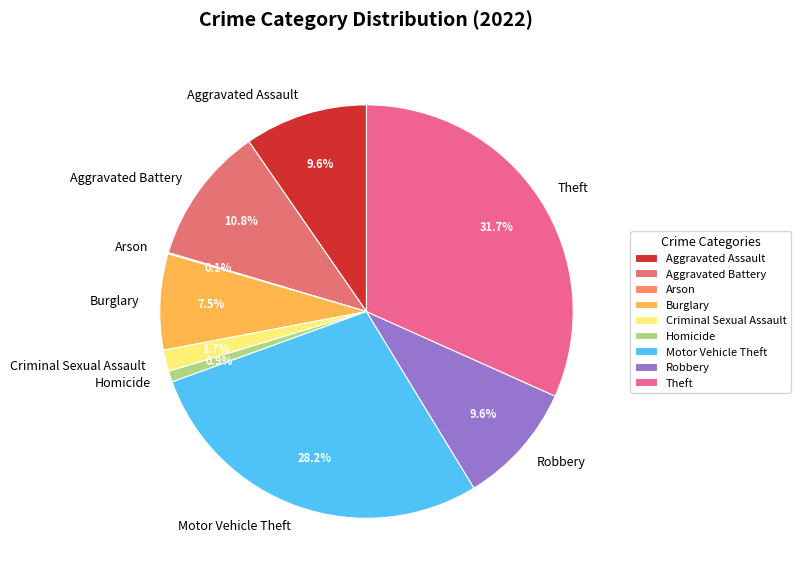

Does Aggravated Assault represent more than half of the total?

No